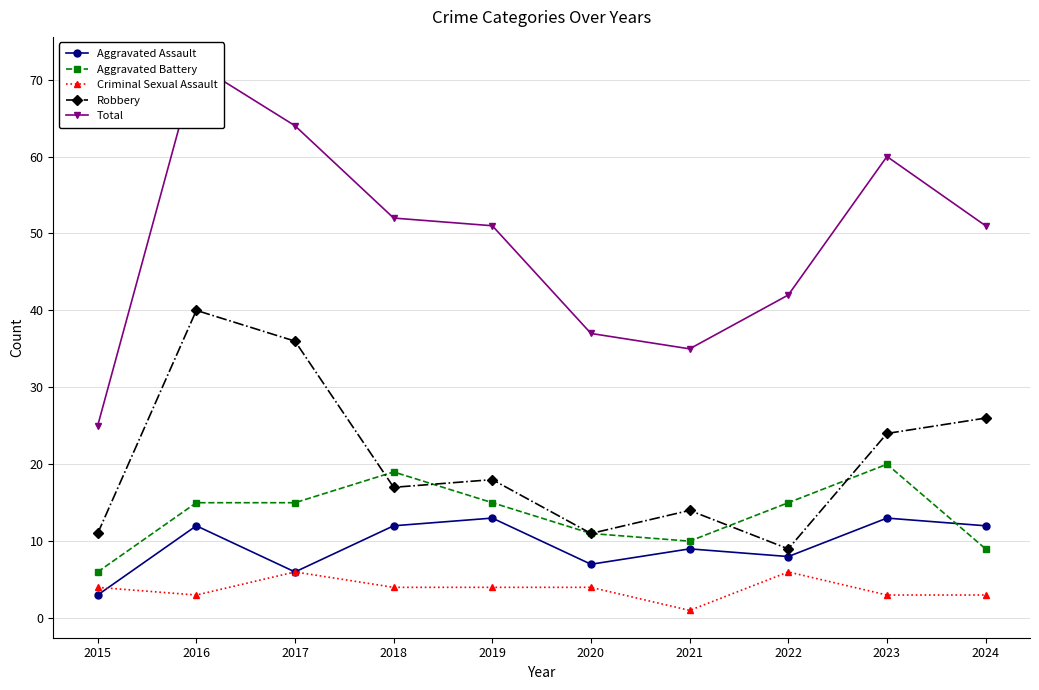

True or false: Aggravated Battery has a value of 26 at 2018.

False